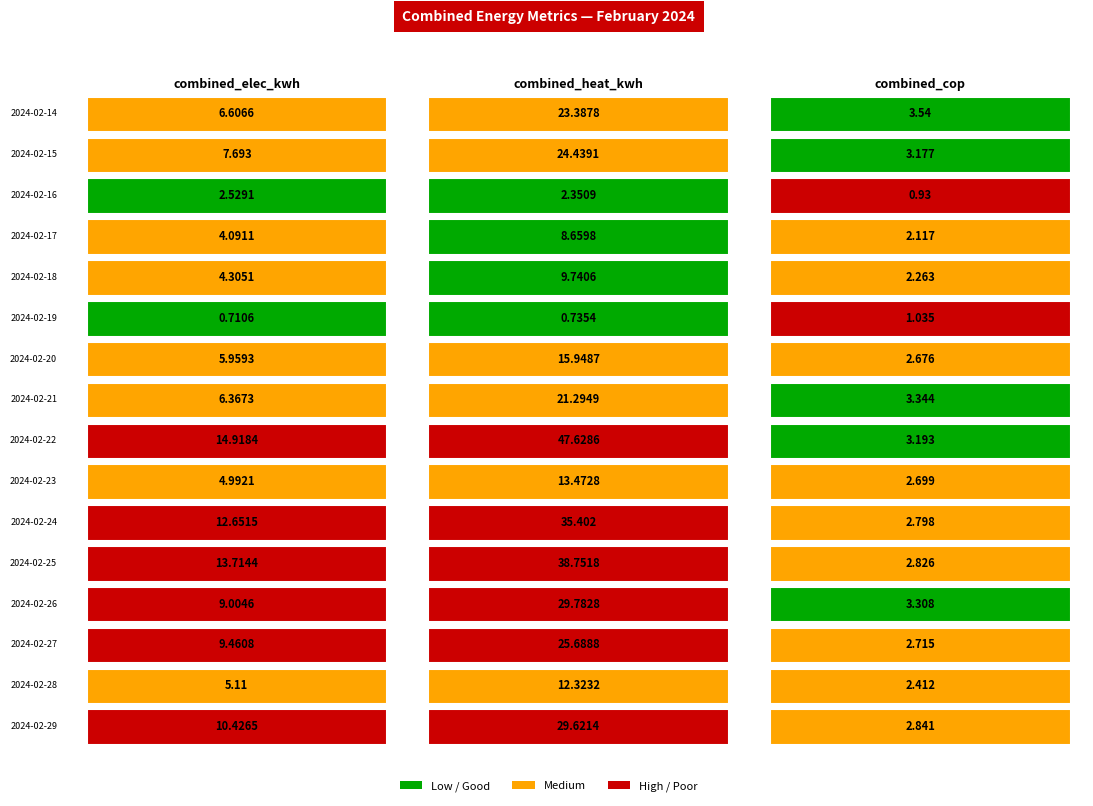

Rank the series at 2024-02-17 from lowest to highest value.

combined_cop, combined_elec_kwh, combined_heat_kwh